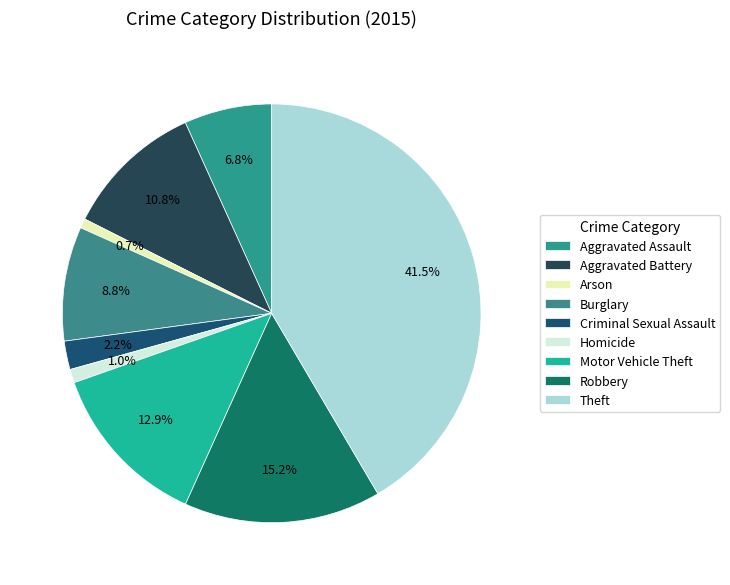

What is the smallest slice in the pie chart?

Arson